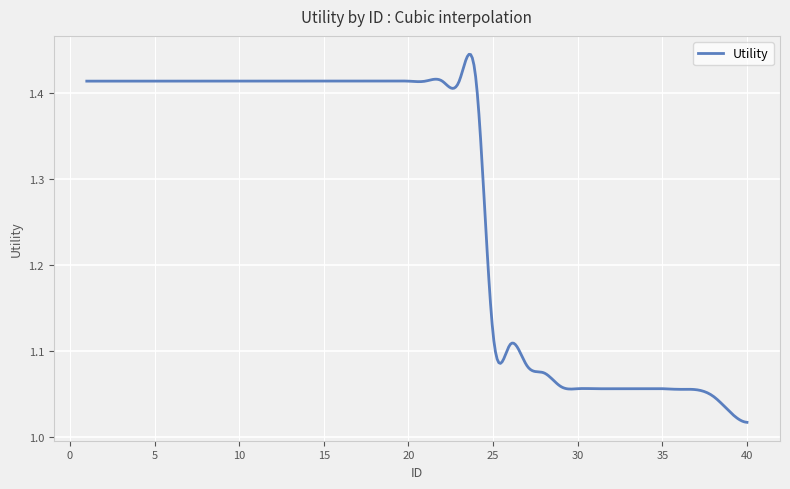

What is the difference between the maximum and minimum values?

0.4